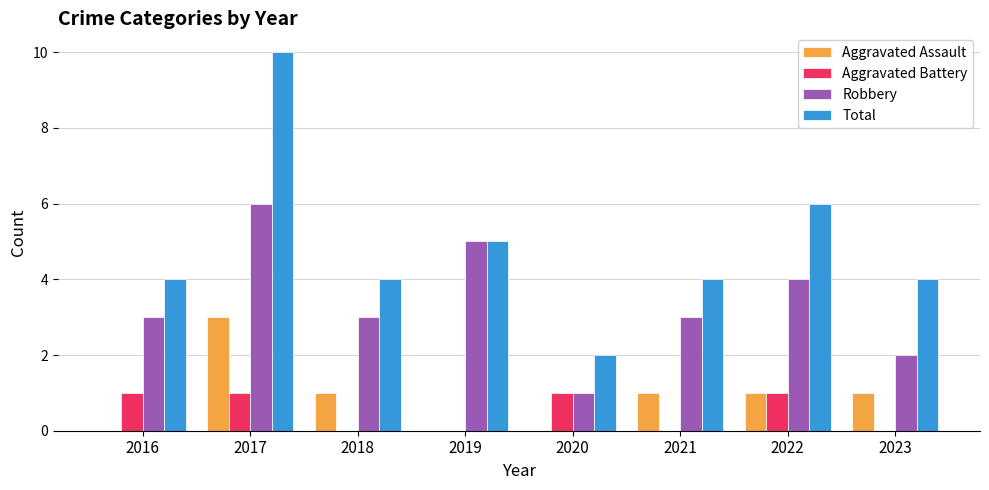

The value of Total at 2023 is 2. True or false?

False